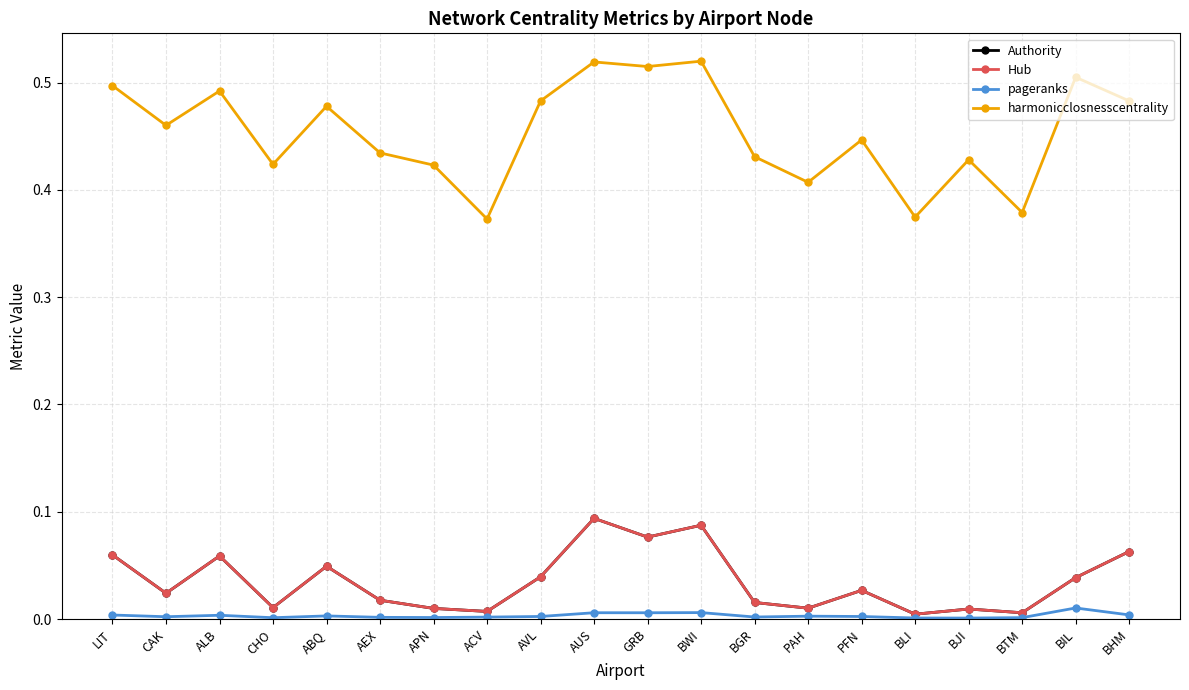

Is the value of Authority at BTM greater than the value of harmonicclosnesscentrality at CAK?

No